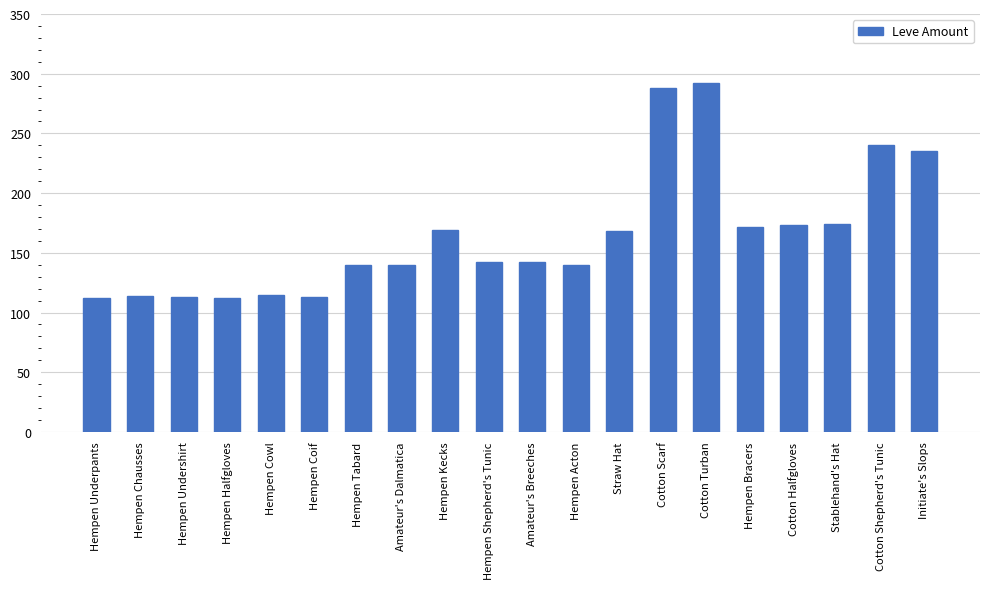

What is the smallest value displayed?

112